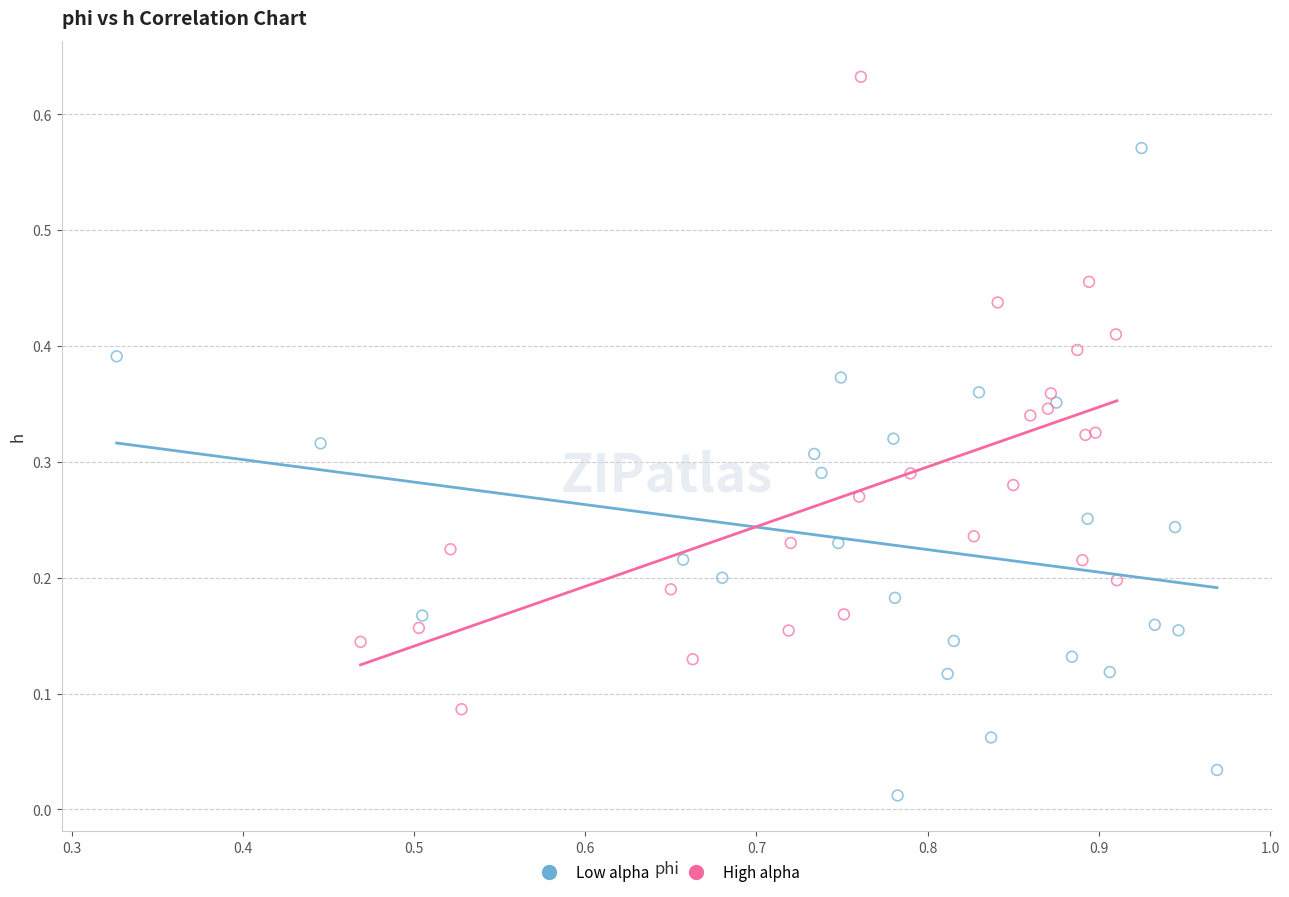

Which series reaches the maximum Y coordinate?

High alpha